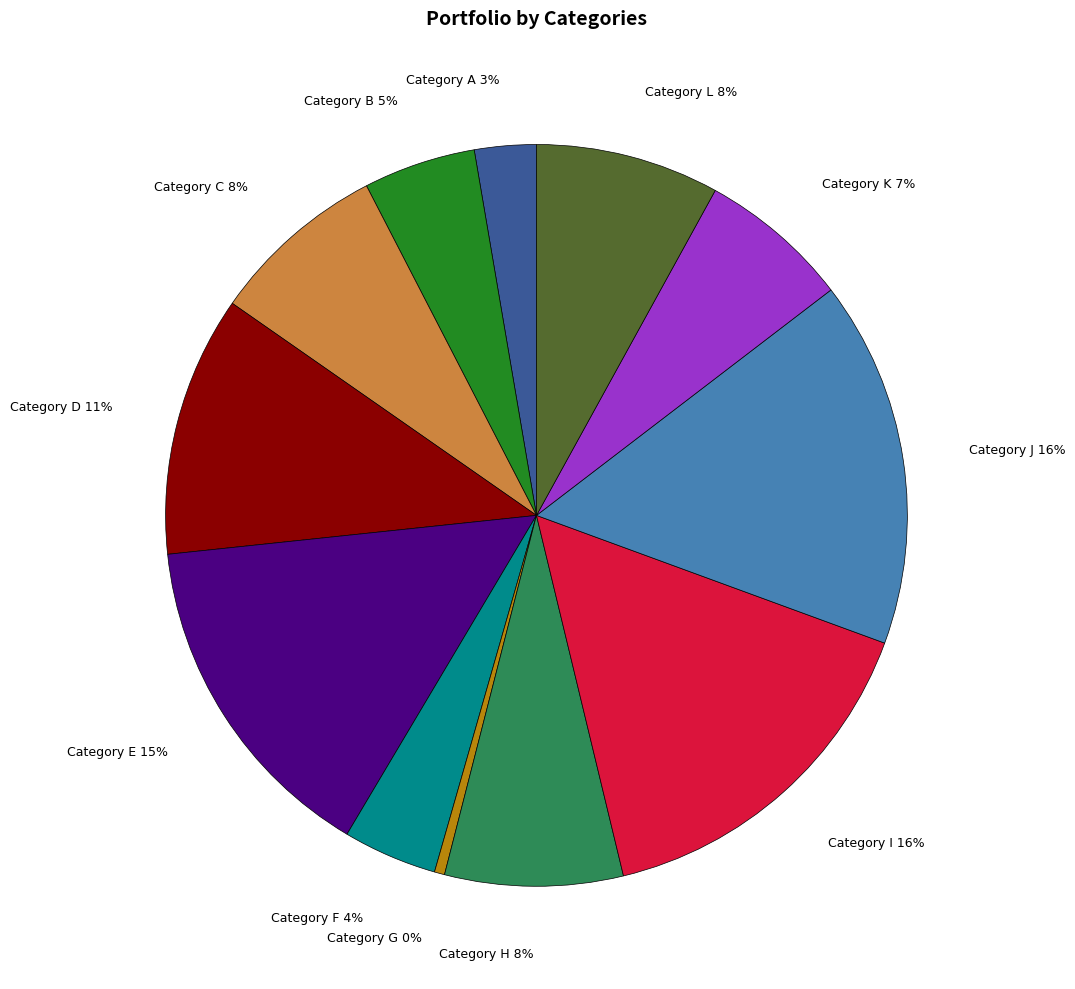

Does any single category account for the majority?

No